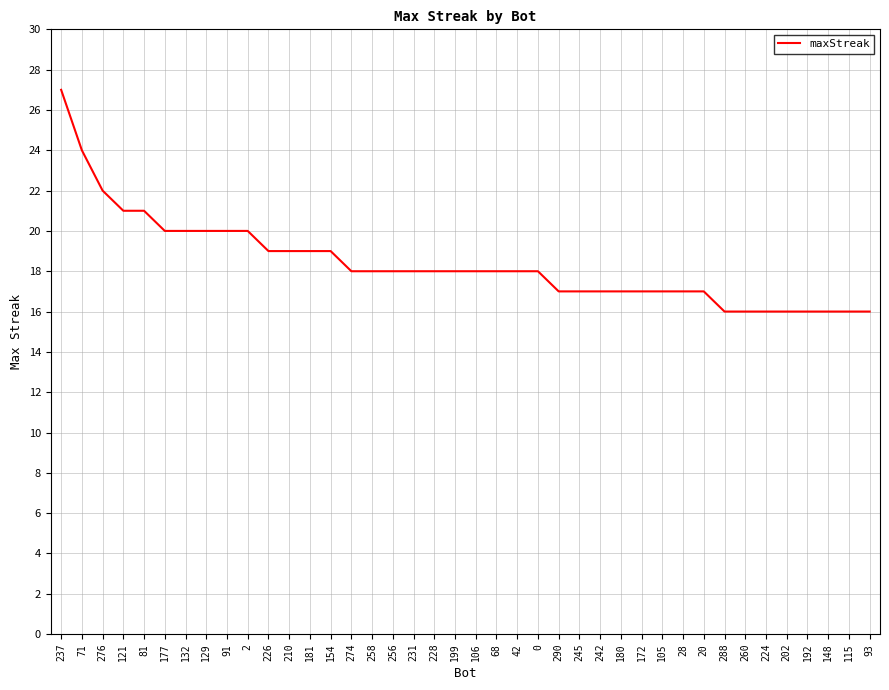

Where does the data first go above 18?

237